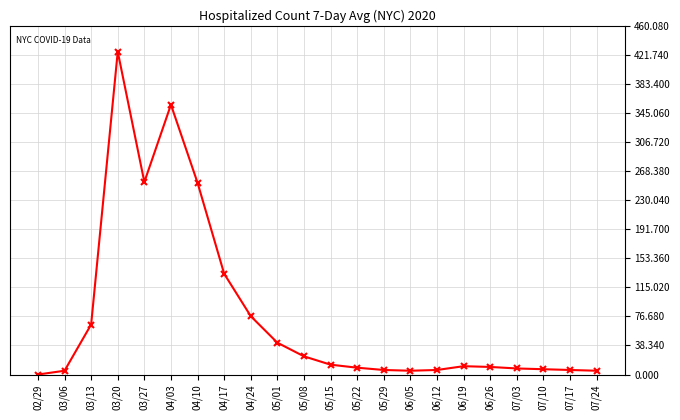

True or false: the data has more than 1 interior local peaks.

True